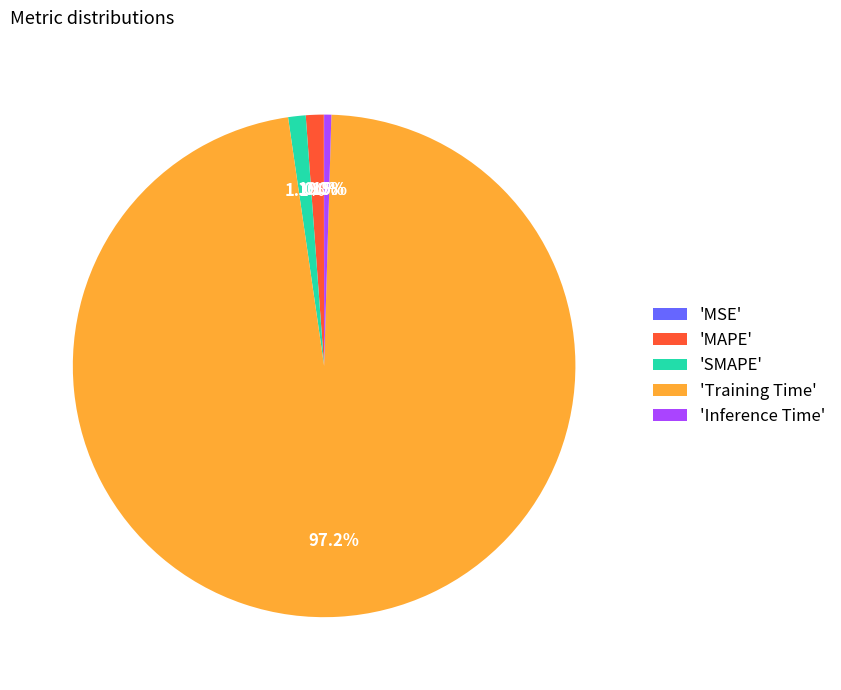

Between 'Inference Time' and 'Training Time', which is larger?

'Training Time'